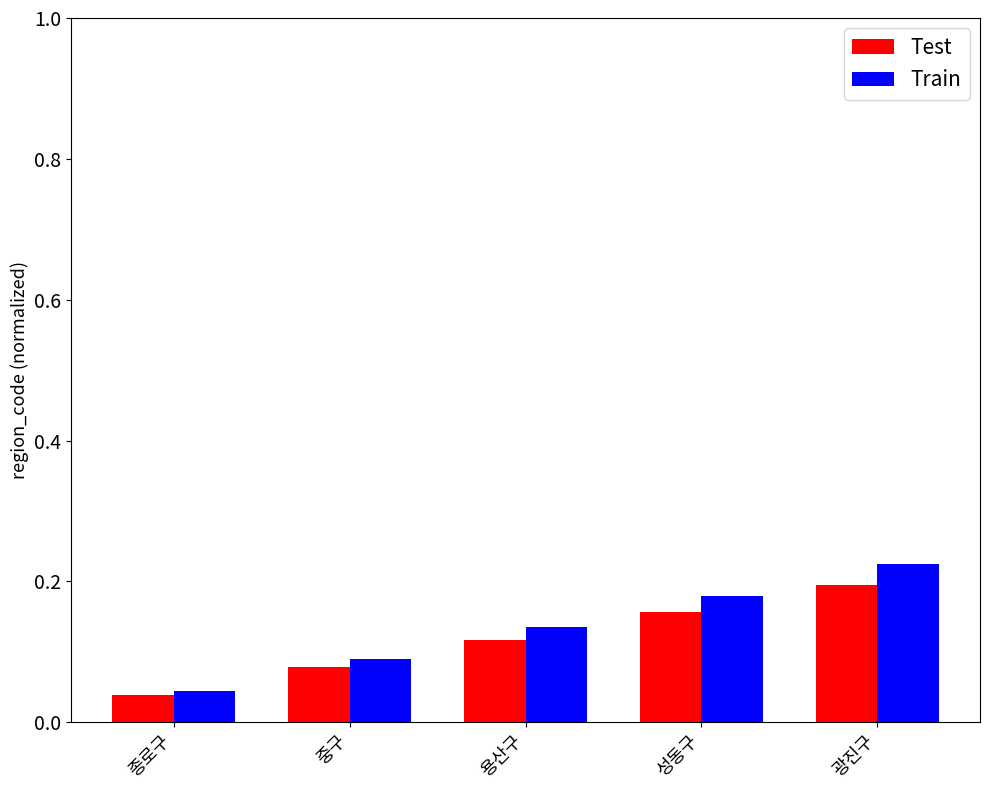

Count the number of categories in the chart.

5